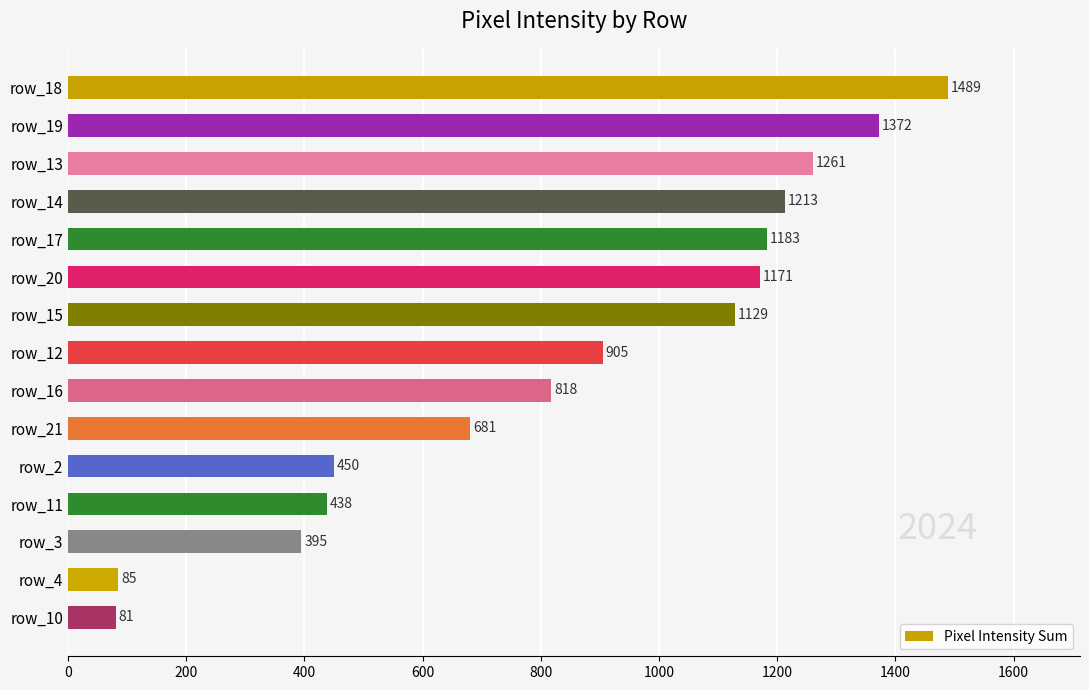

Reading bottom to top, transcribe all the data shown in this chart.

81	85	395	438	450	681	818	905	1129	1171	1183	1213	1261	1372	1489